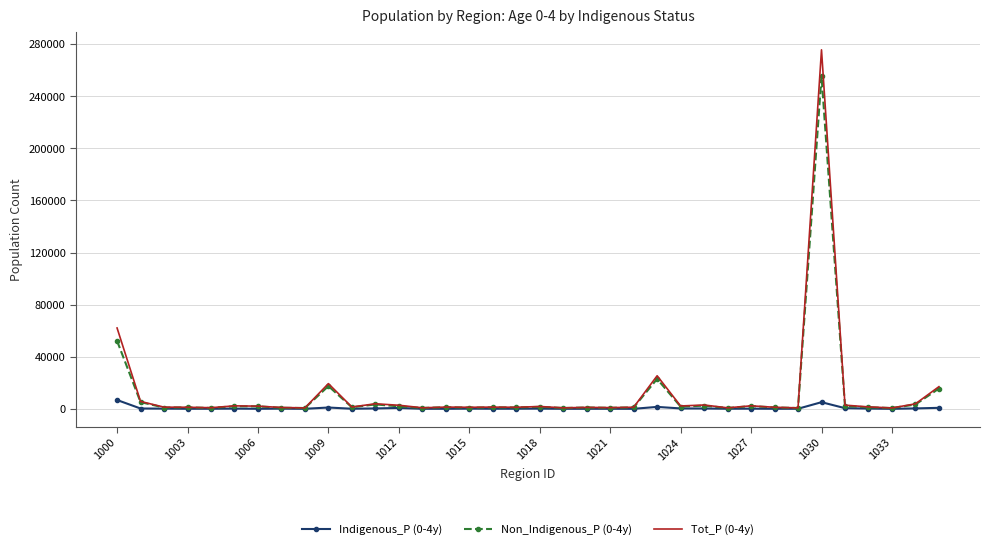

What is the greatest value displayed?

275672